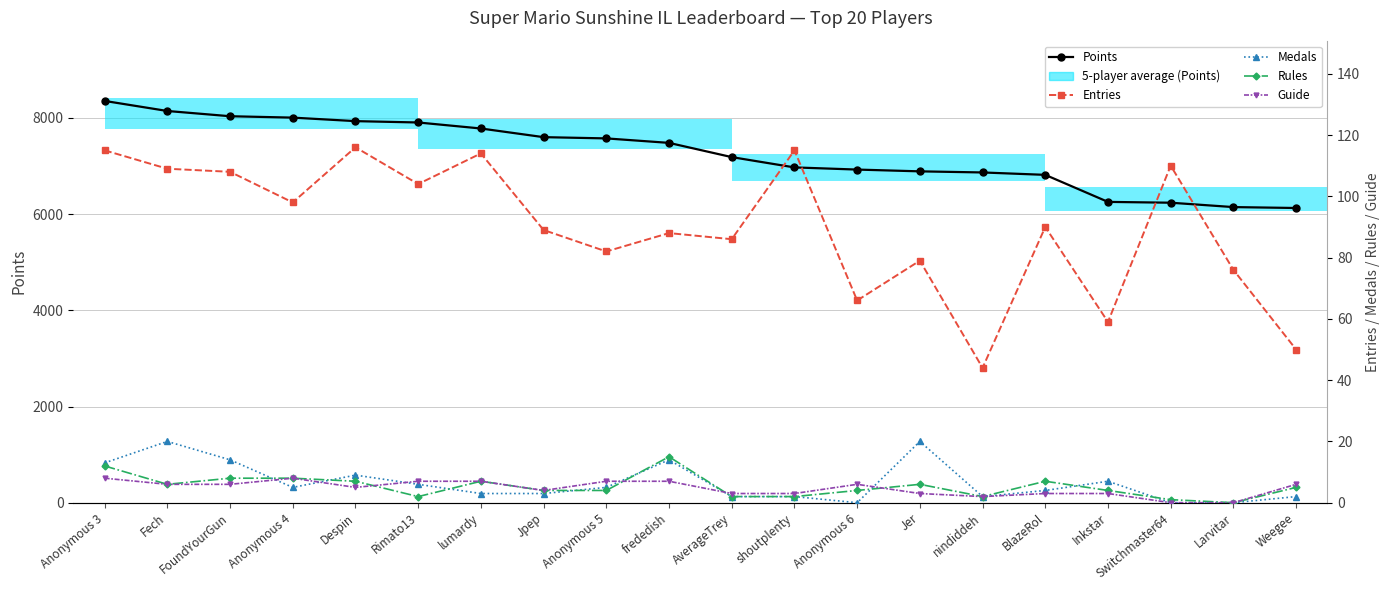

What is the lowest value of the Points series?

6127